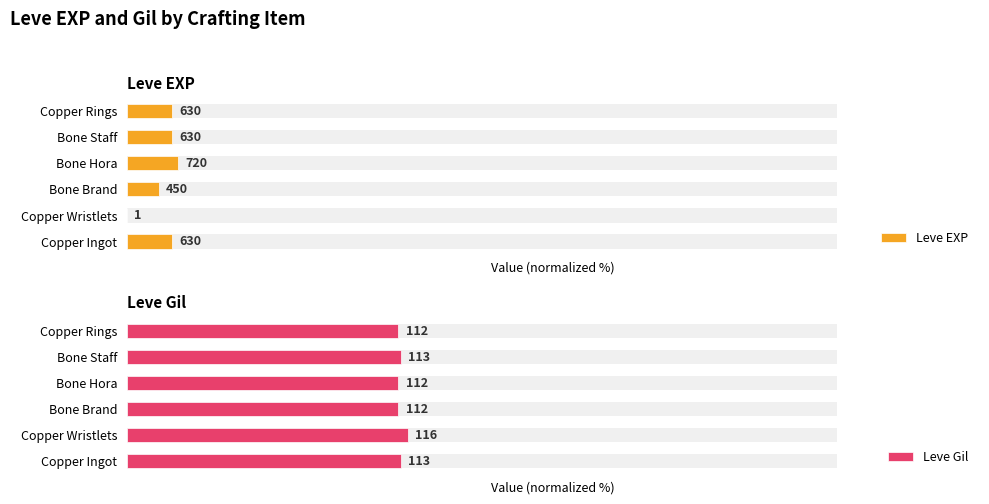

Is it true that Leve EXP equals 6.3 at Copper Rings?

True